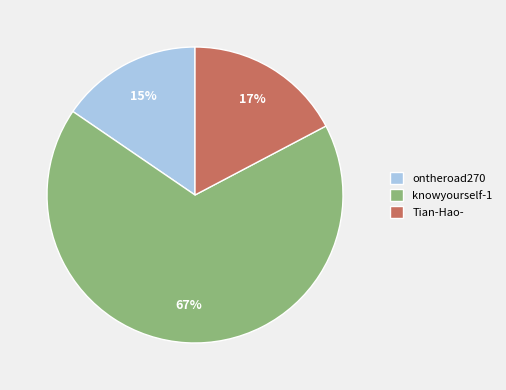

What percentage is the Tian-Hao- slice, to the nearest percent?

17%